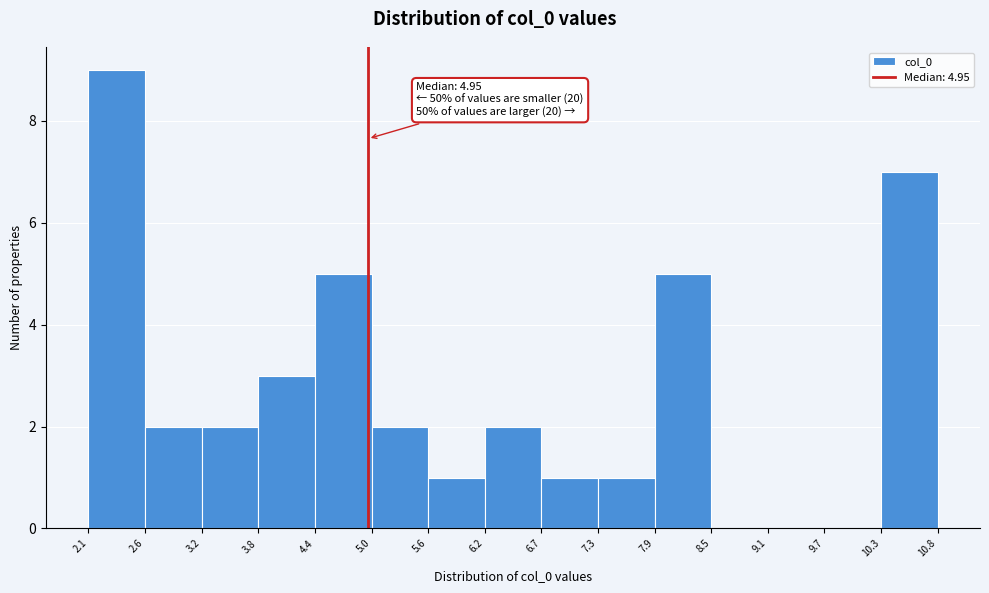

Over which range of the x-axis is the bar tallest?

2.1 to 2.6